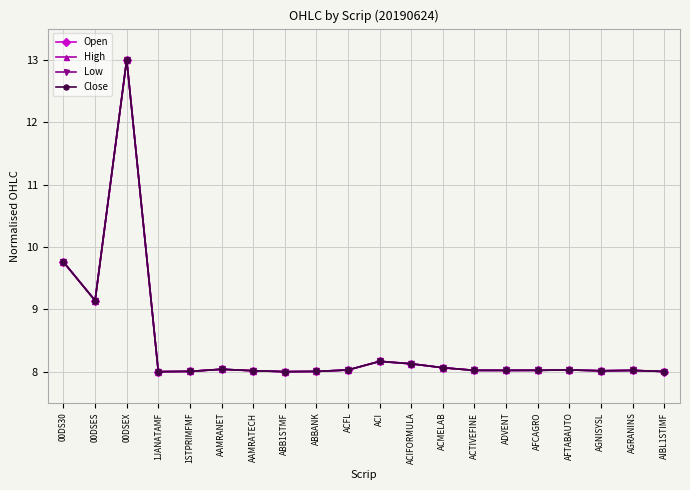

What position from the left is AGRANINS?

19